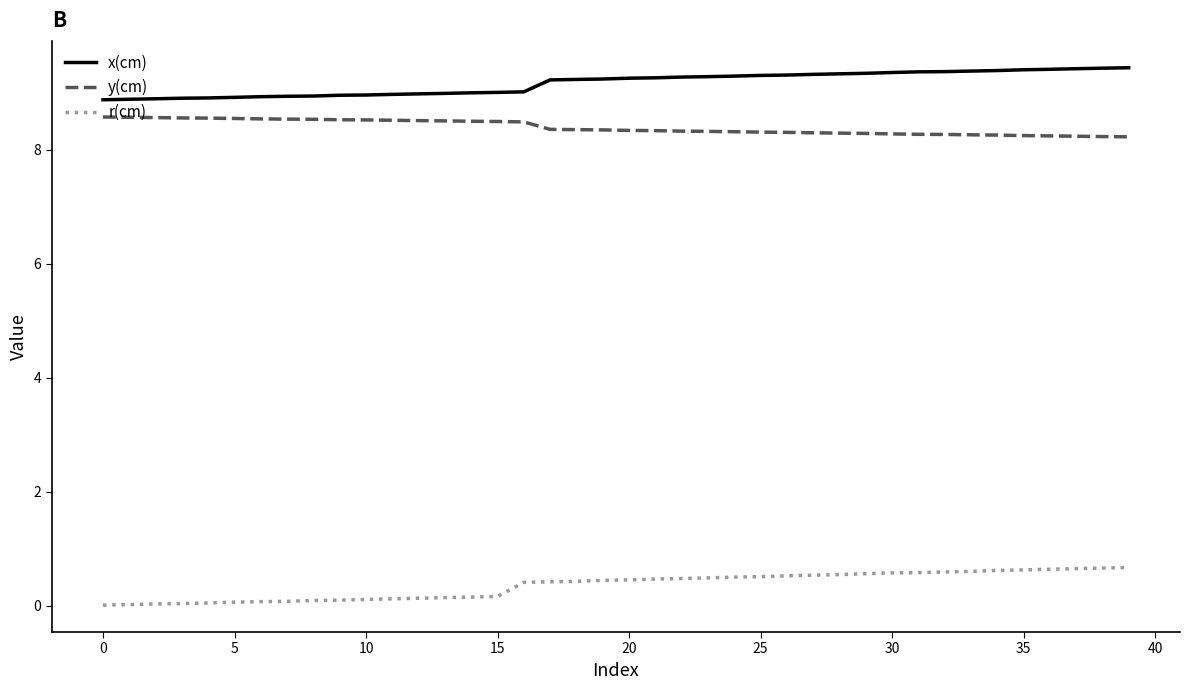

List the series in order of their peak value, lowest first.

r(cm), y(cm), x(cm)